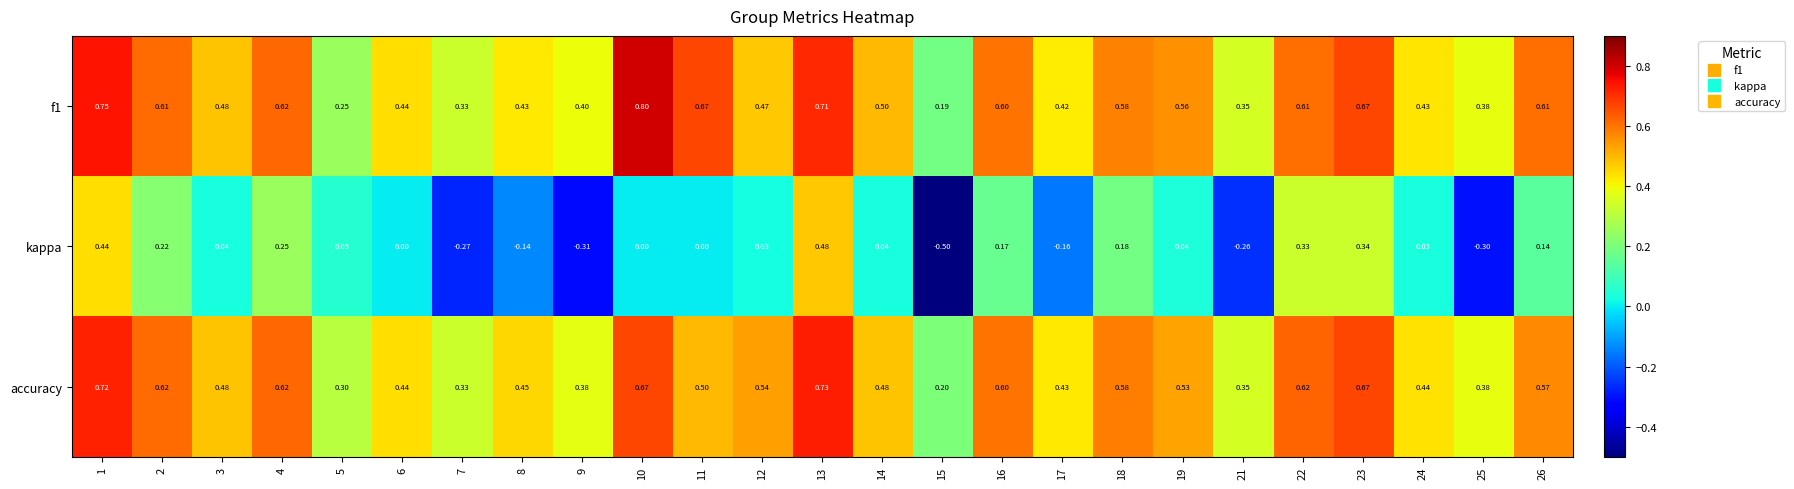

Is the value of f1 at 3 greater than the value of kappa at 18?

Yes